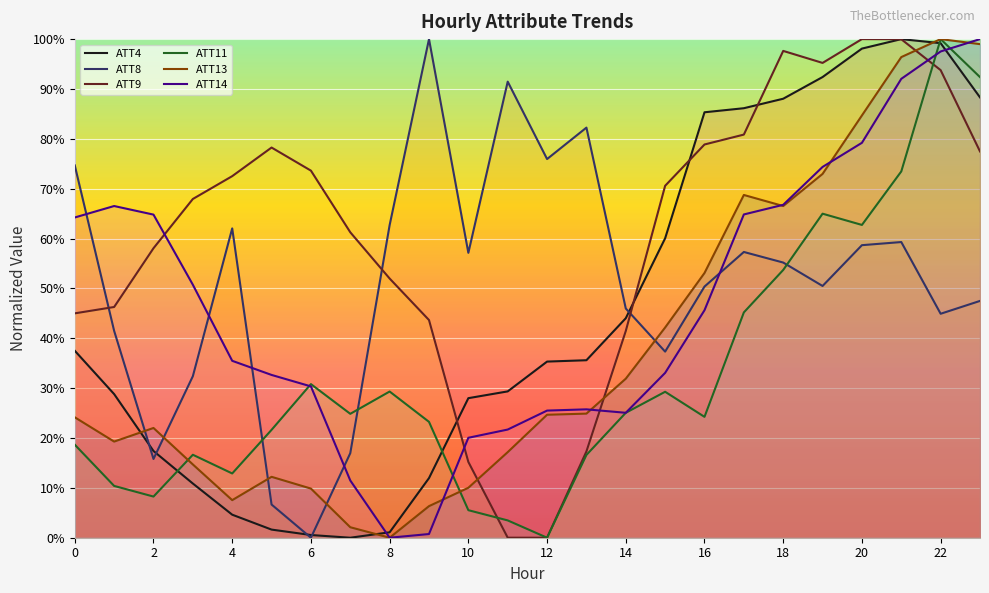

The value of ATT14 at 4 is 114.6. True or false?

False